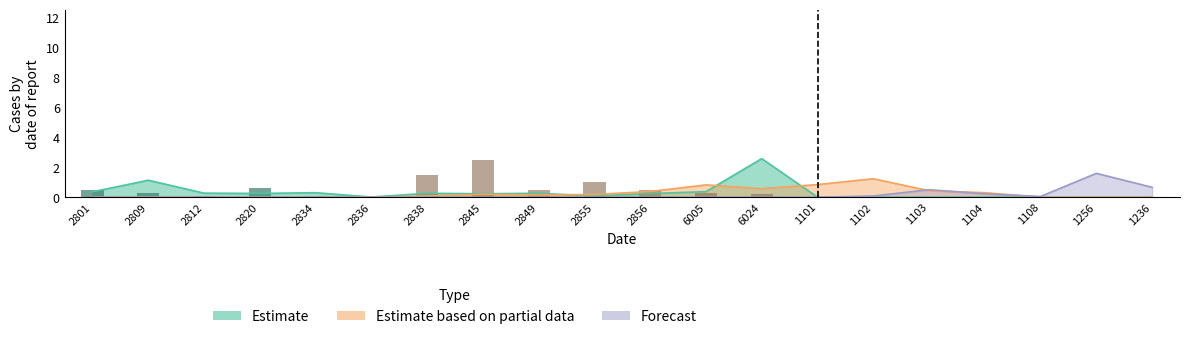

Which series has the largest range (max minus min)?

Estimate